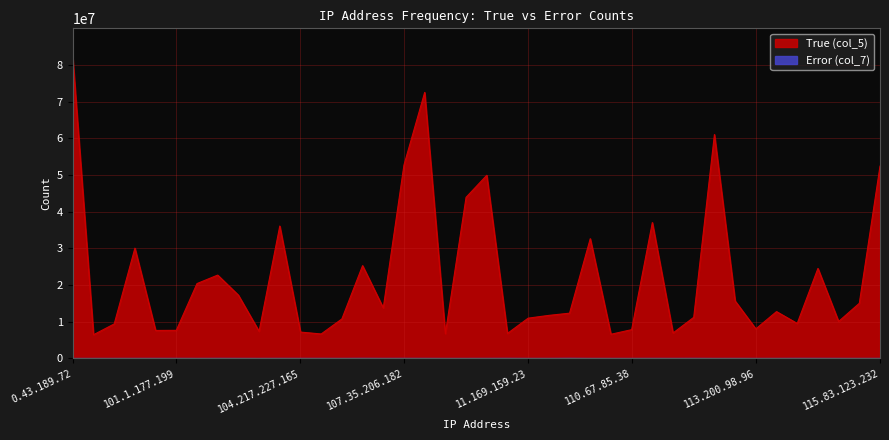

True or false: Error (col_7) has more than 1 interior local peaks.

True